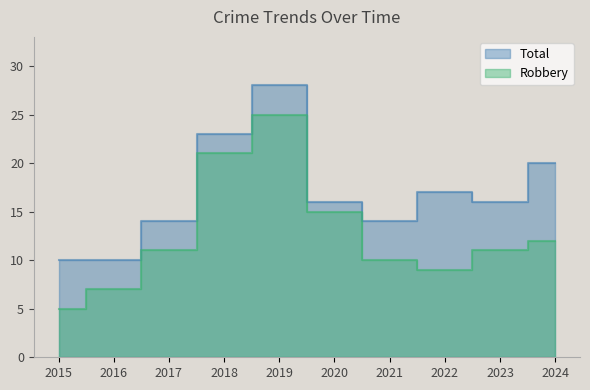

At which label does Total reach its minimum?

2015